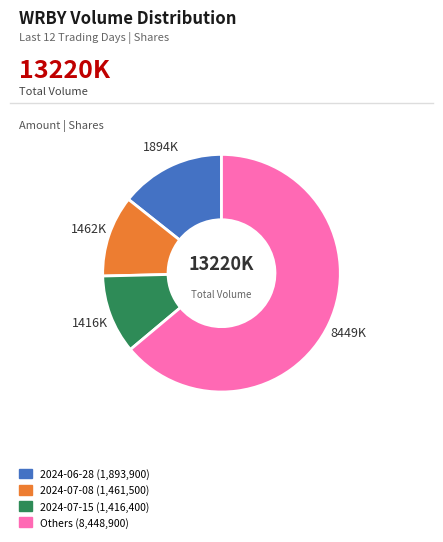

Which category has the biggest portion of the pie?

Others (8,448,900)